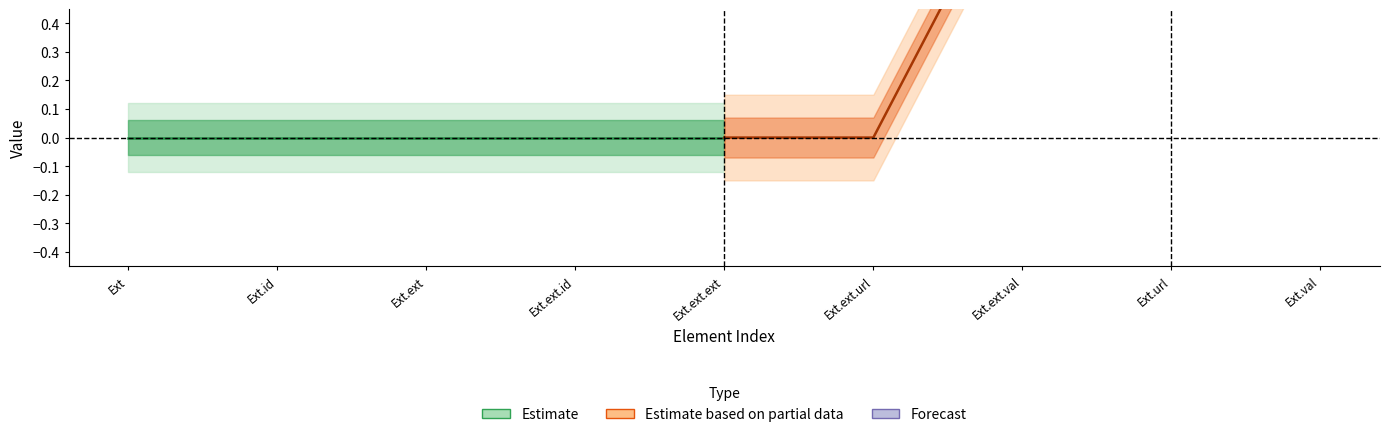

The chart shows a value of -1 at 0. True or false?

False